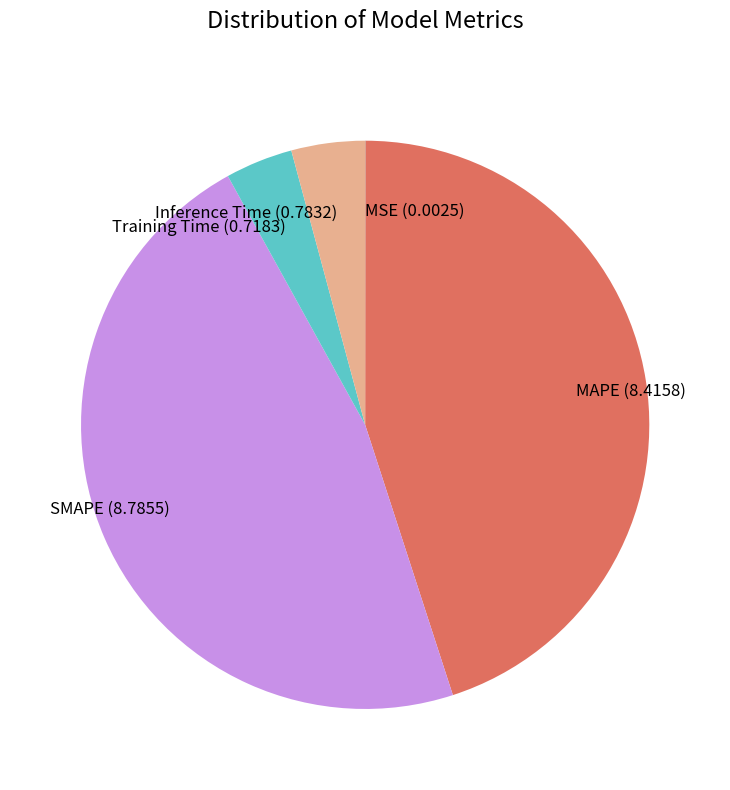

Combined, do SMAPE (8.7855) and Inference Time (0.7832) account for over 50%?

Yes